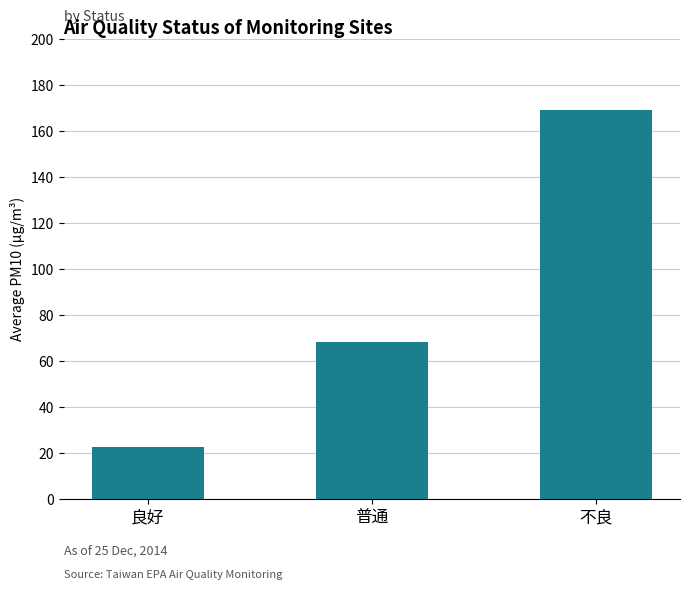

What is the change in value from 良好 to 普通?

+45.9